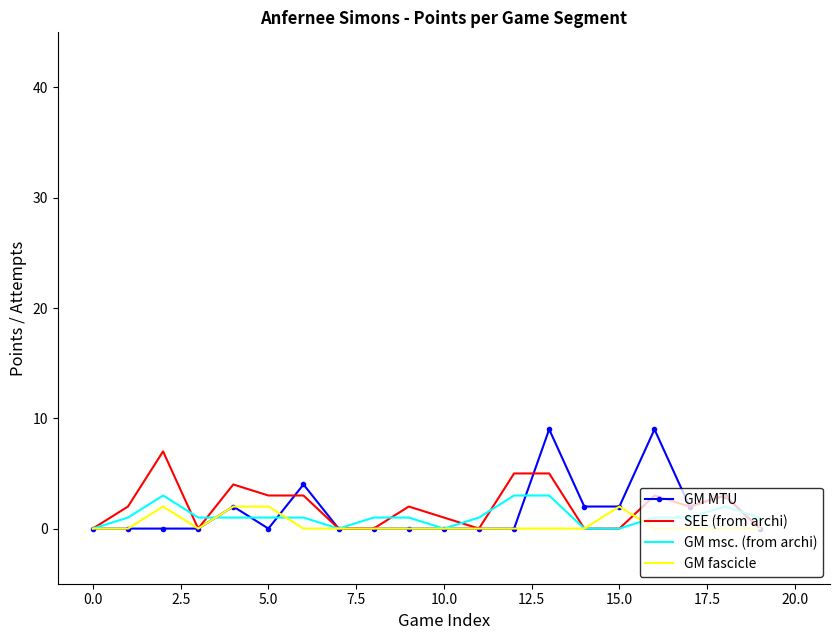

What is the maximum value shown in the chart?

9